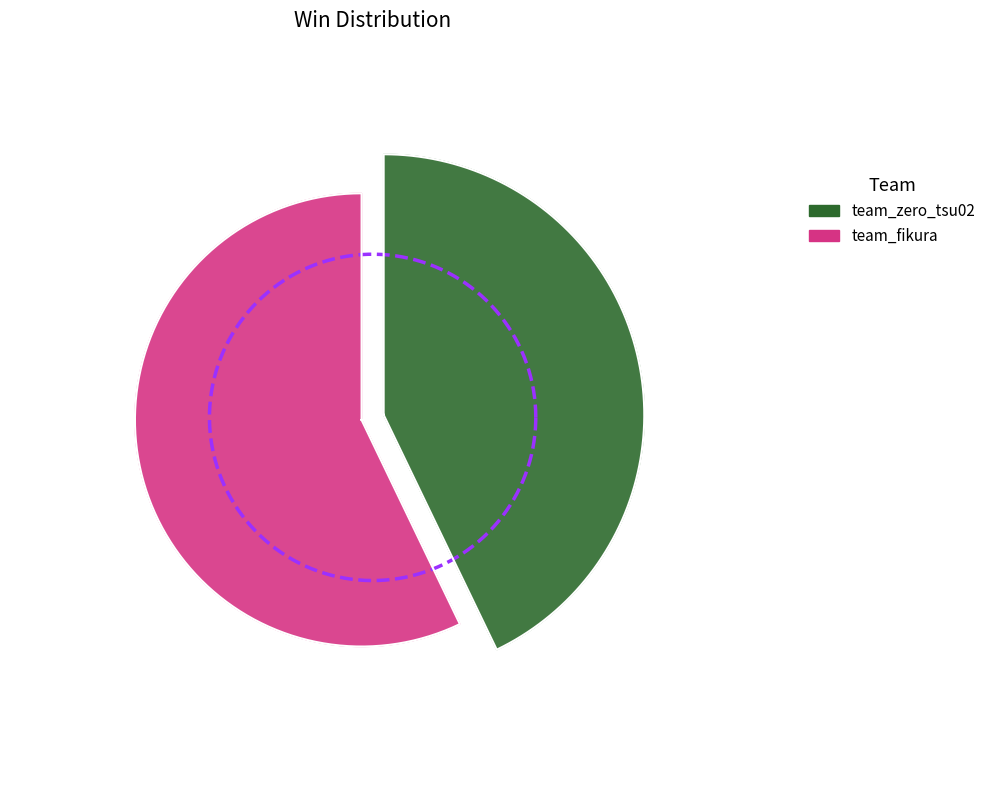

What is the change in value from team_zero_tsu02 to team_fikura?

+1